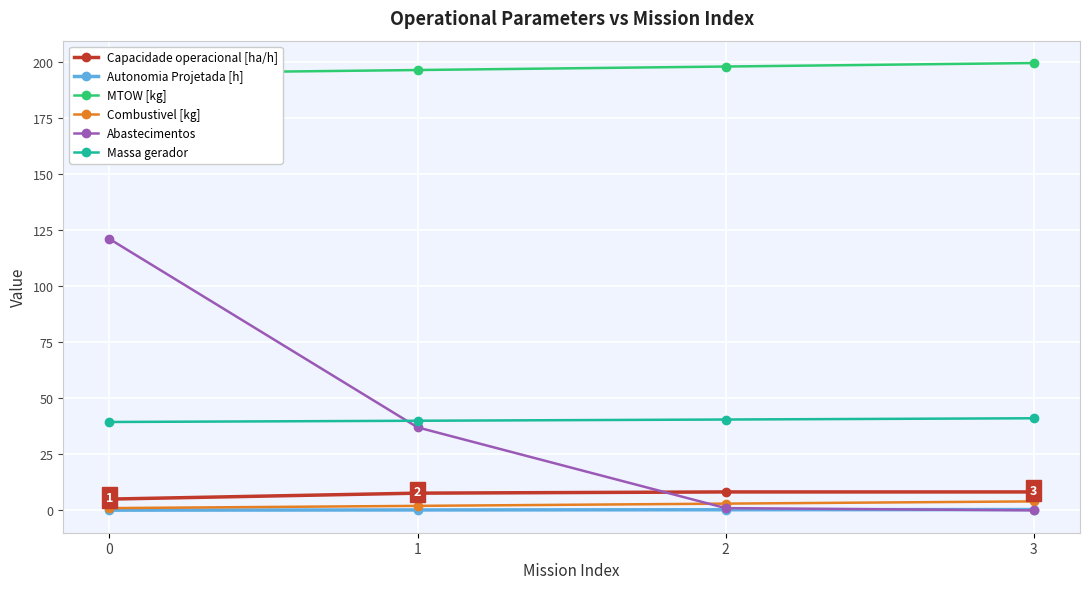

What are all the series names shown in the legend?

Capacidade operacional [ha/h], Autonomia Projetada [h], MTOW [kg], Combustivel [kg], Abastecimentos, Massa gerador